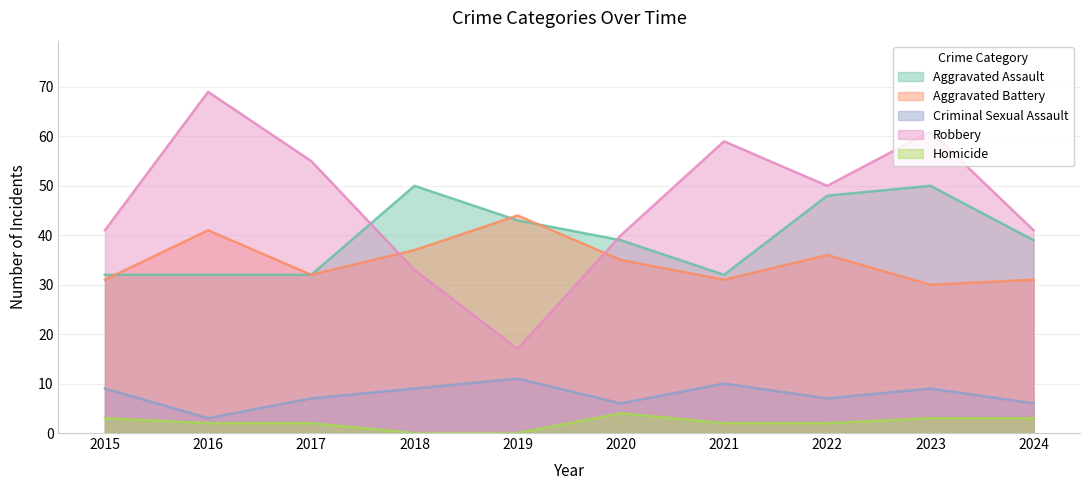

What is the difference between the maximum and minimum values in the Aggravated Assault series?

18